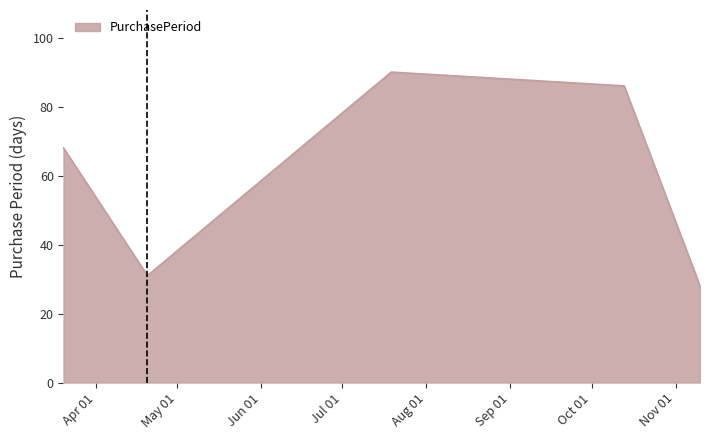

How many lines are shown in the chart?

1